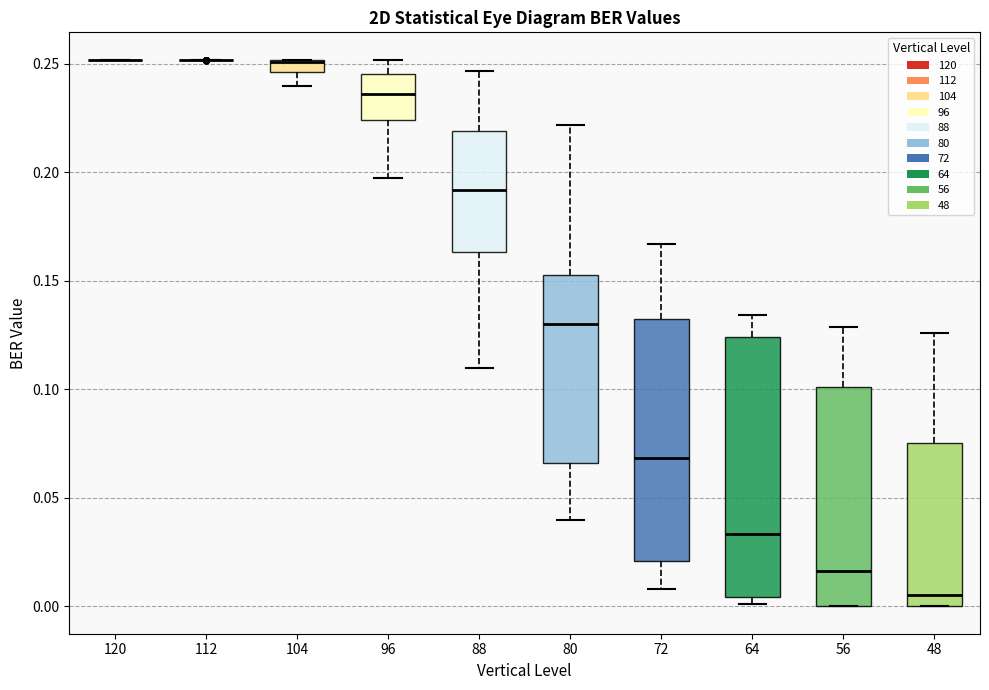

Which box is the tallest, from its lower edge to its upper edge?

64